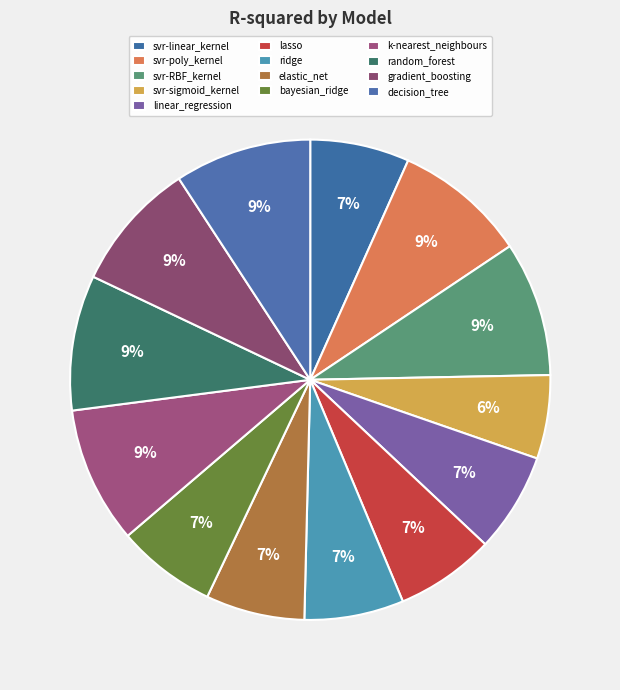

How many slices are in this pie chart?

13